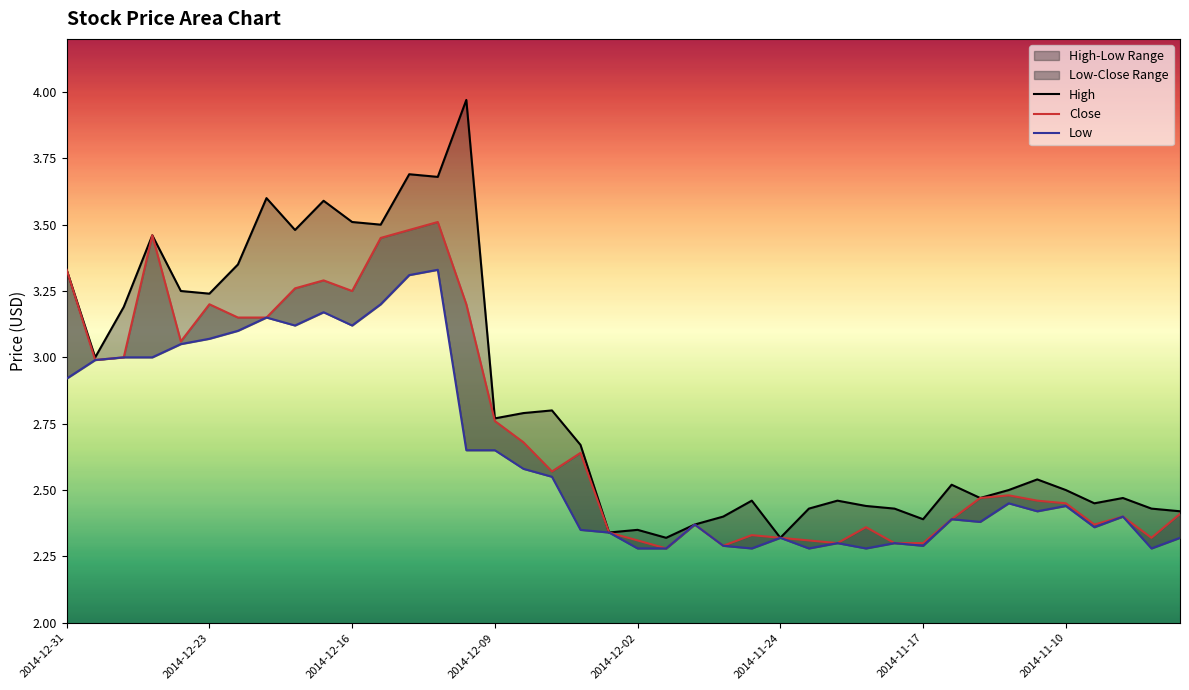

What is the difference between the Low values at 30 and 33?

0.2